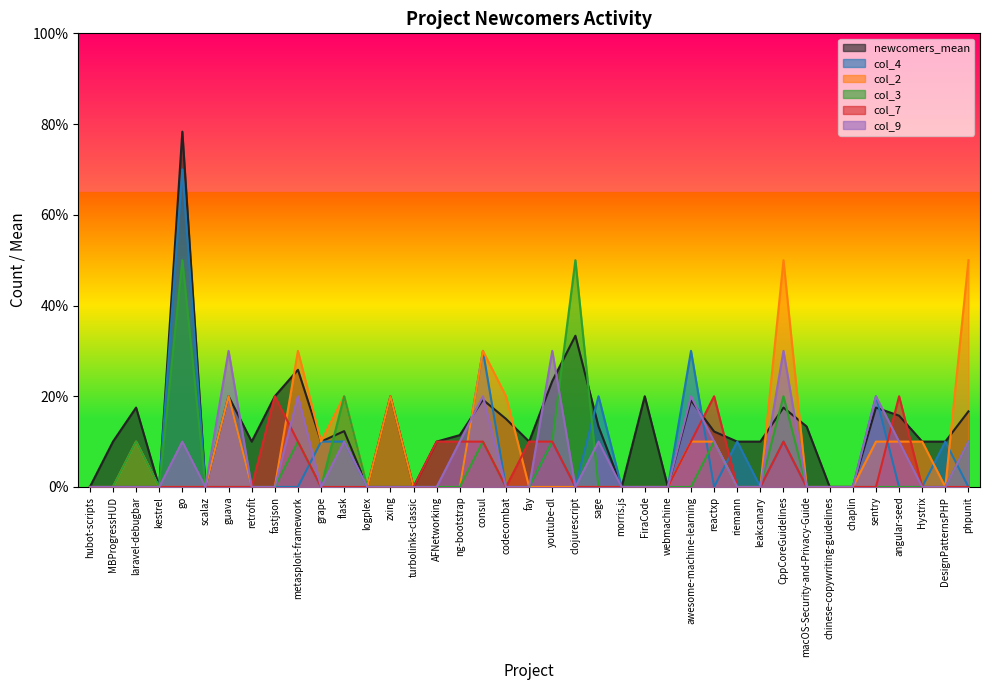

How many positive values does the newcomers_mean series have?

30